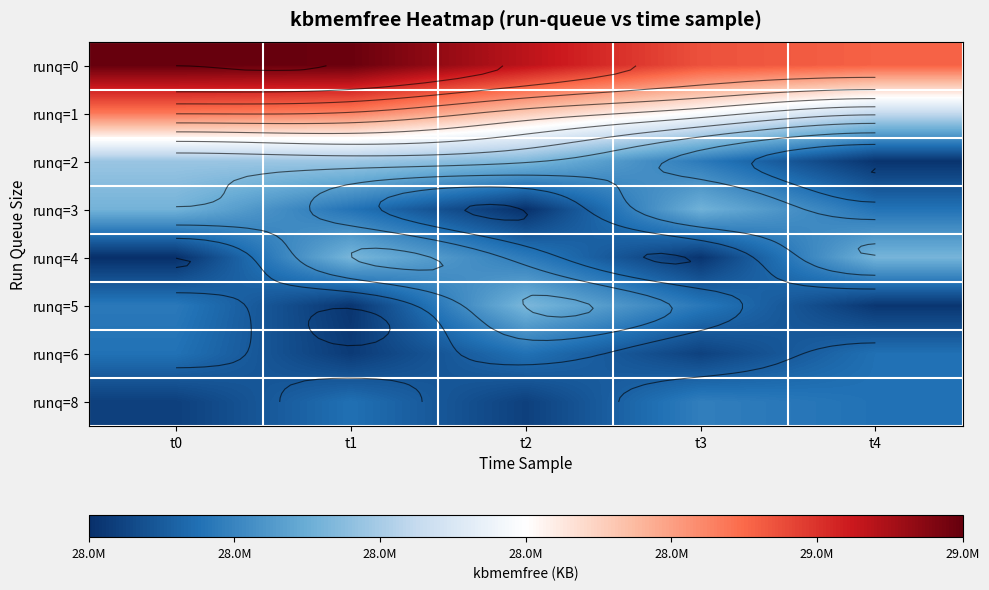

At how many categories does at least one series exceed 28558800?

5